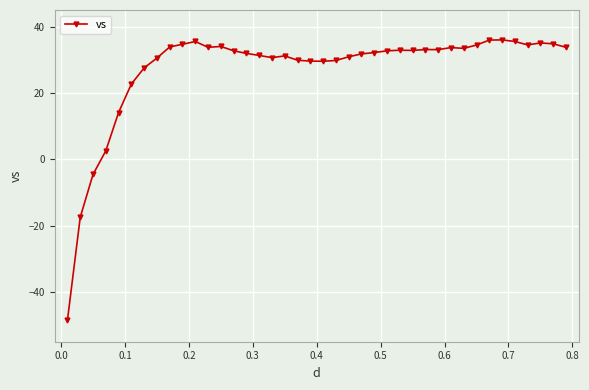

What is the value of the 5th point from the left?

14.1